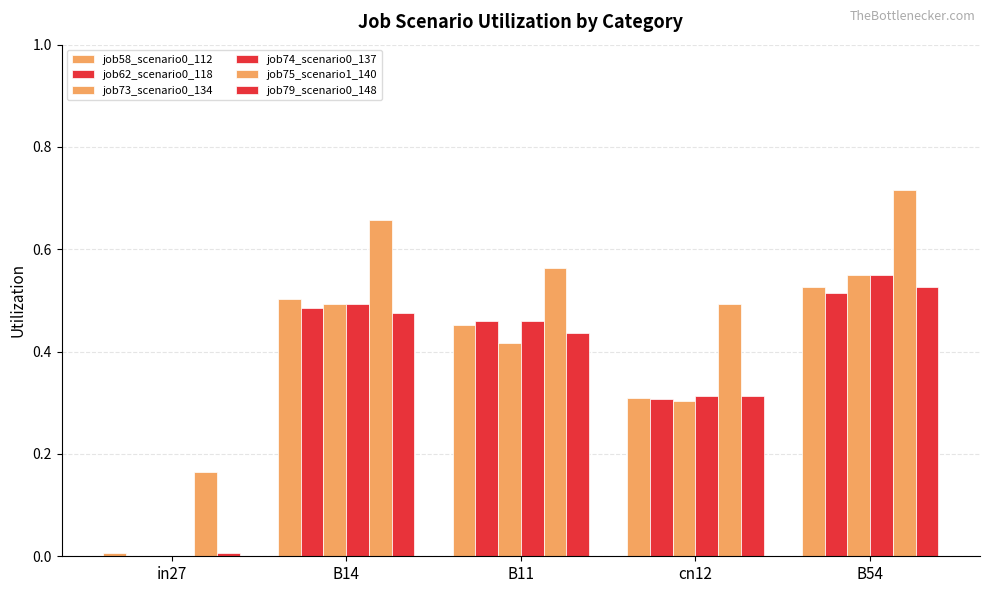

How many categories are shown in the chart?

5